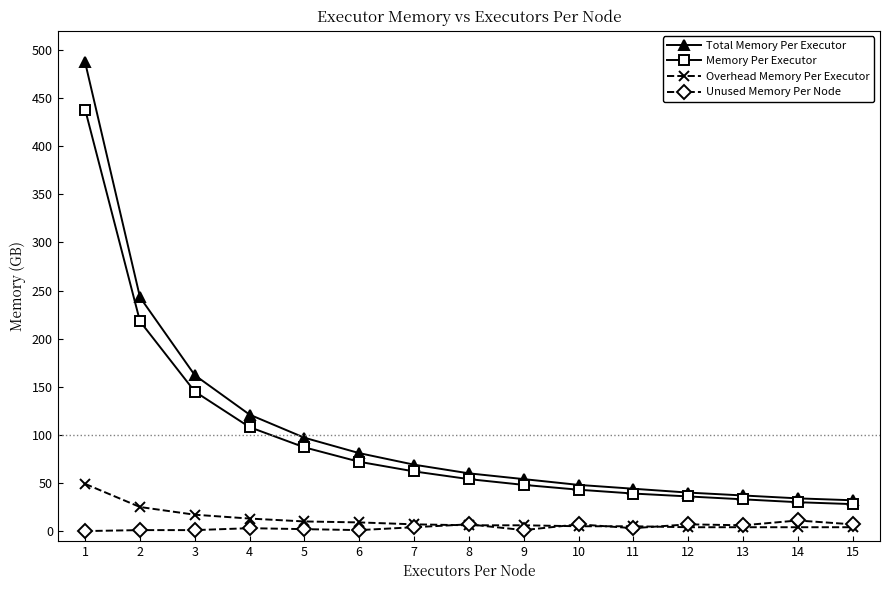

At how many categories does at least one series exceed 296?

1